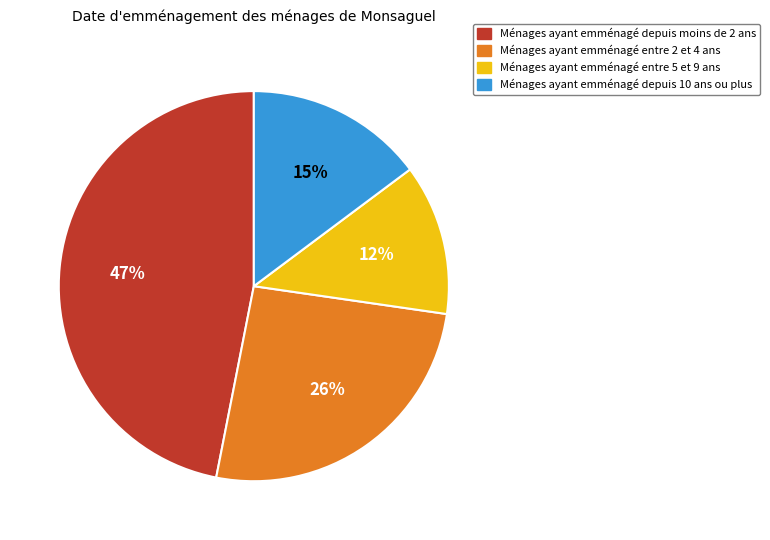

Is there a majority slice in this chart?

No